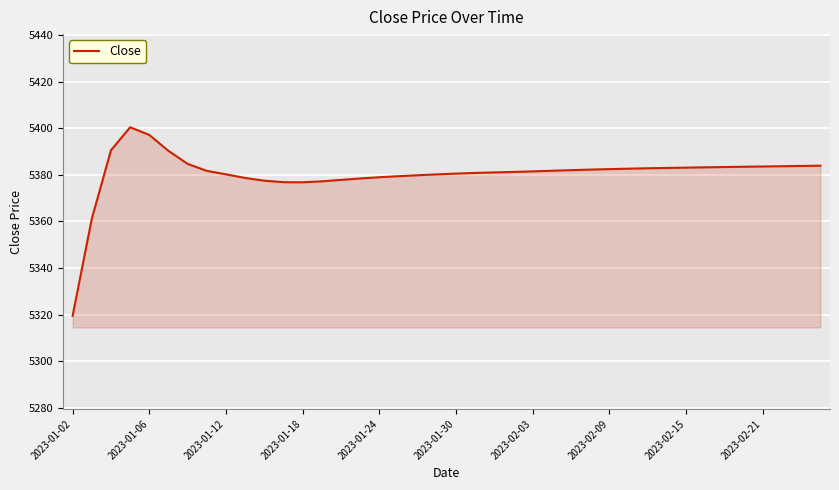

What is the difference between the maximum and minimum values?

80.9